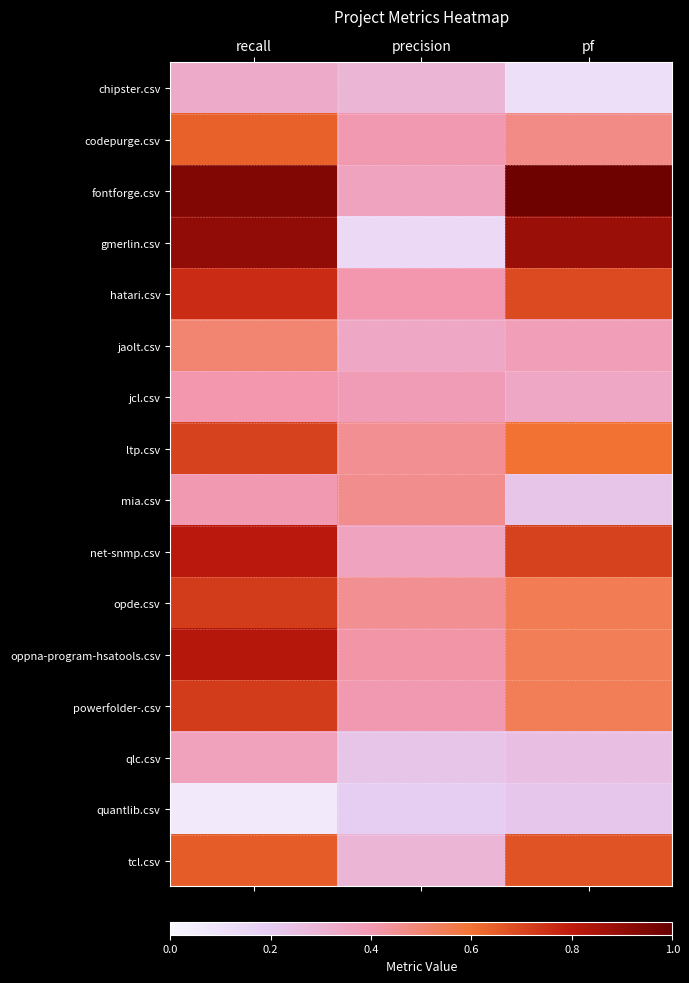

At how many categories does at least one series exceed 0?

3